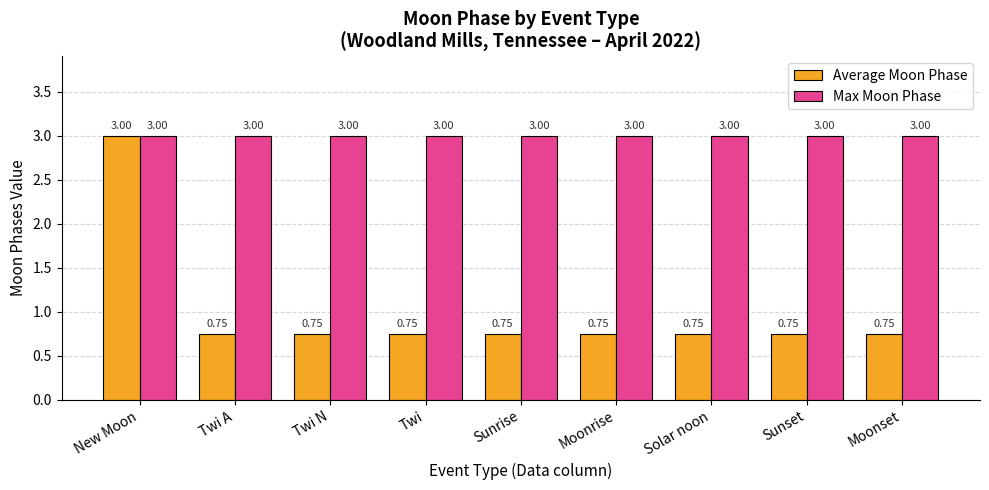

Which series has the largest total across all categories?

Max Moon Phase